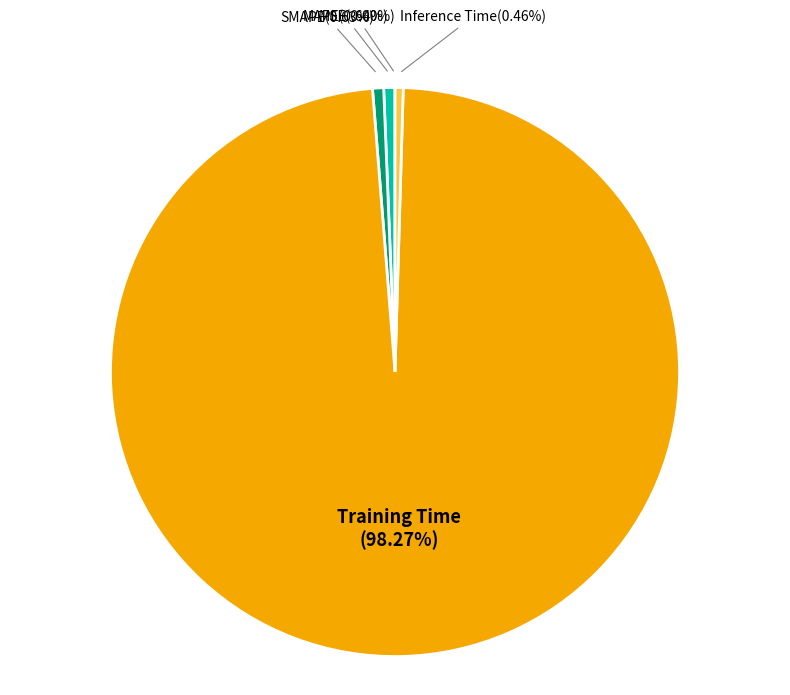

Is SMAPE the majority of the pie?

No